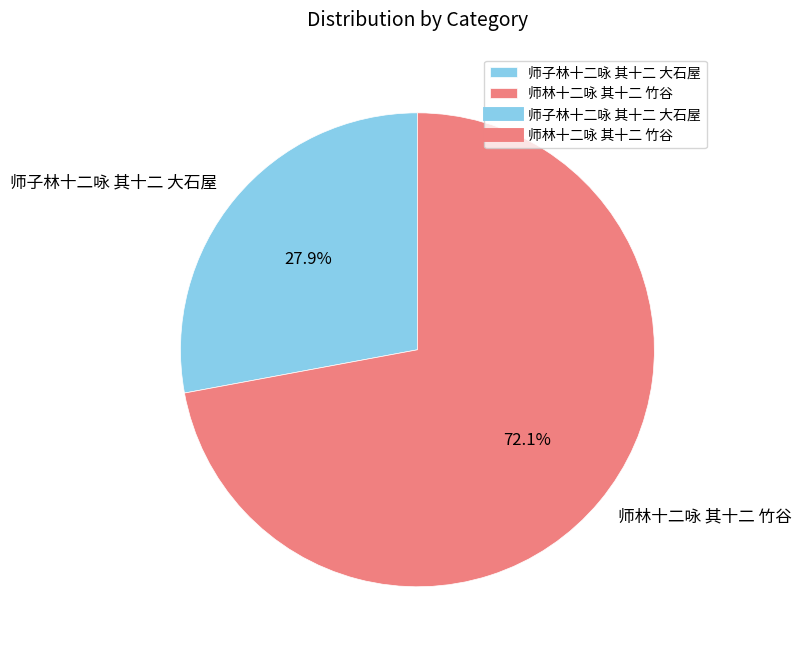

The 师林十二咏 其十二 竹谷 slice represents 72% of the pie. True or false?

True